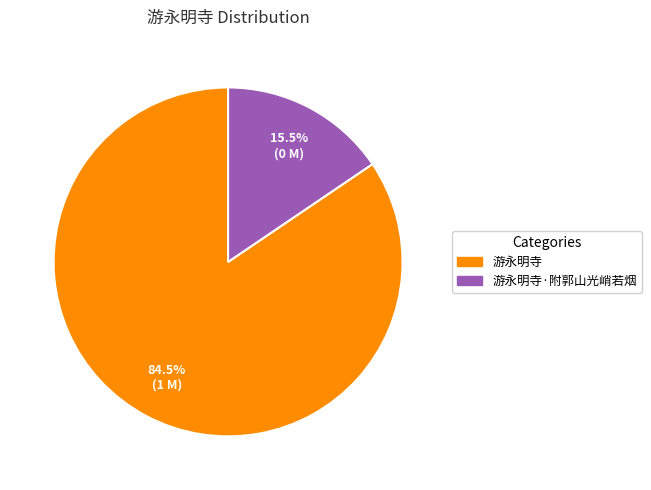

Does any single category account for the majority?

Yes